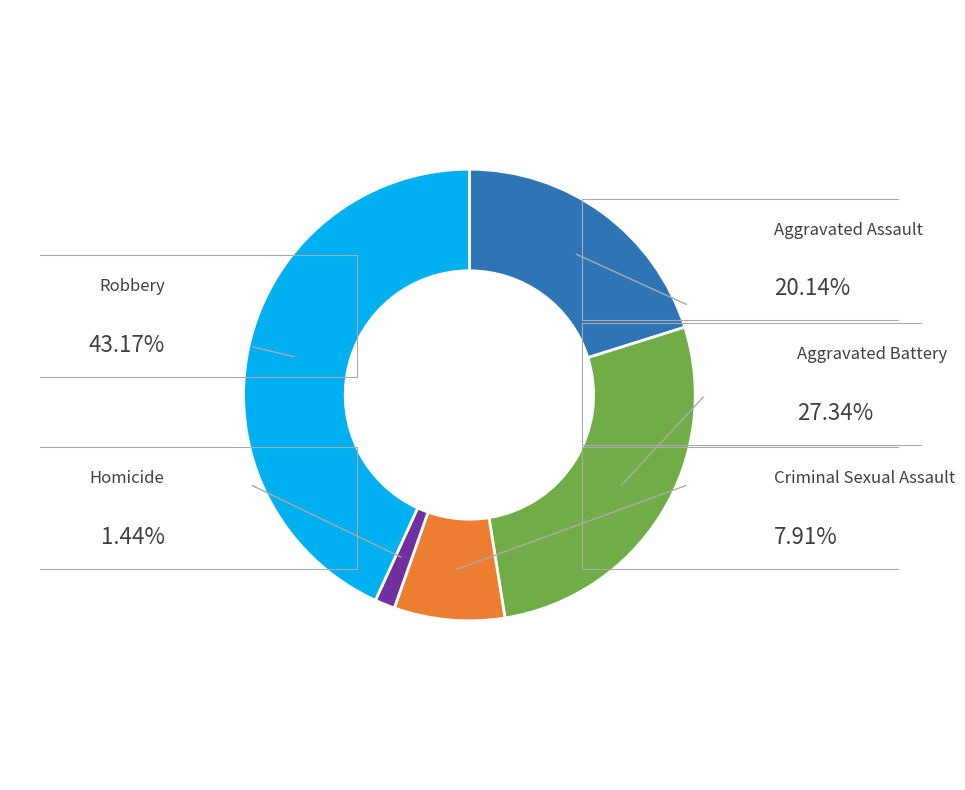

Is there a majority slice in this chart?

No